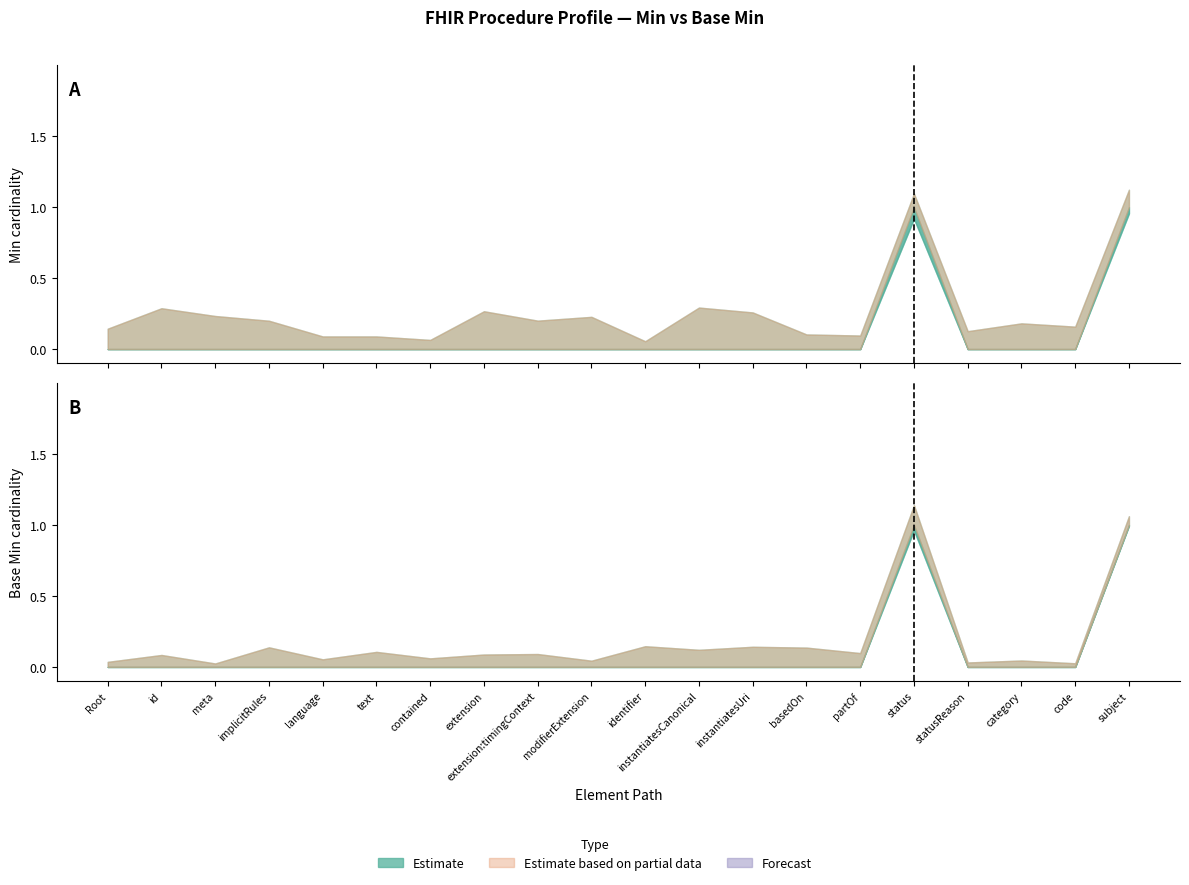

How many lines are shown in the chart?

2